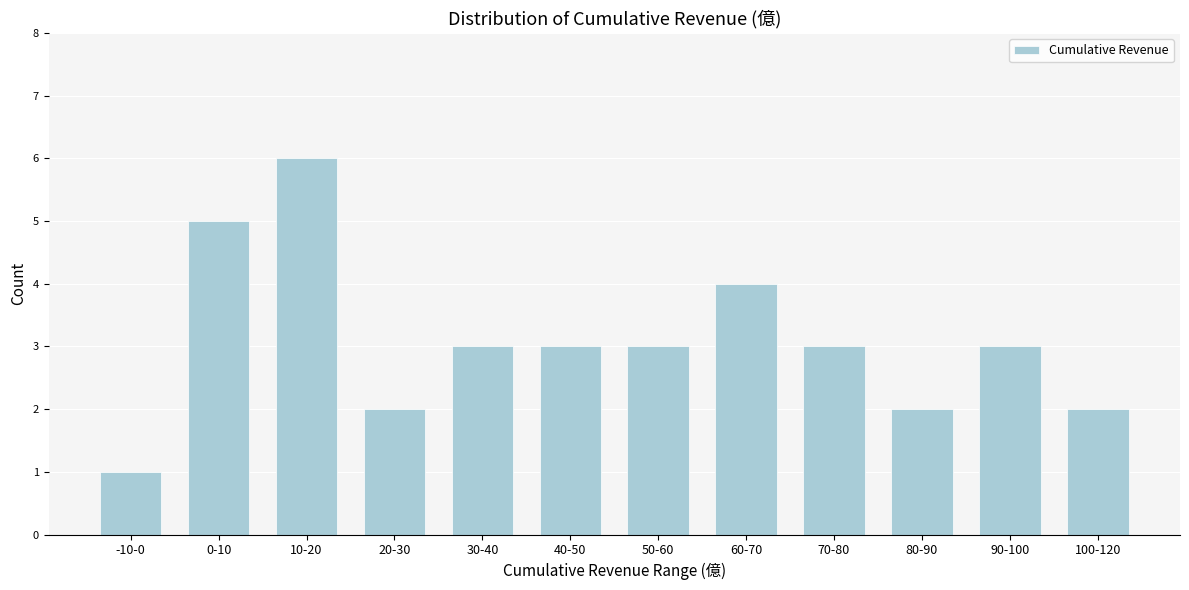

Reading left to right, what are all the values shown in this chart?

1	5	6	2	3	3	3	4	3	2	3	2